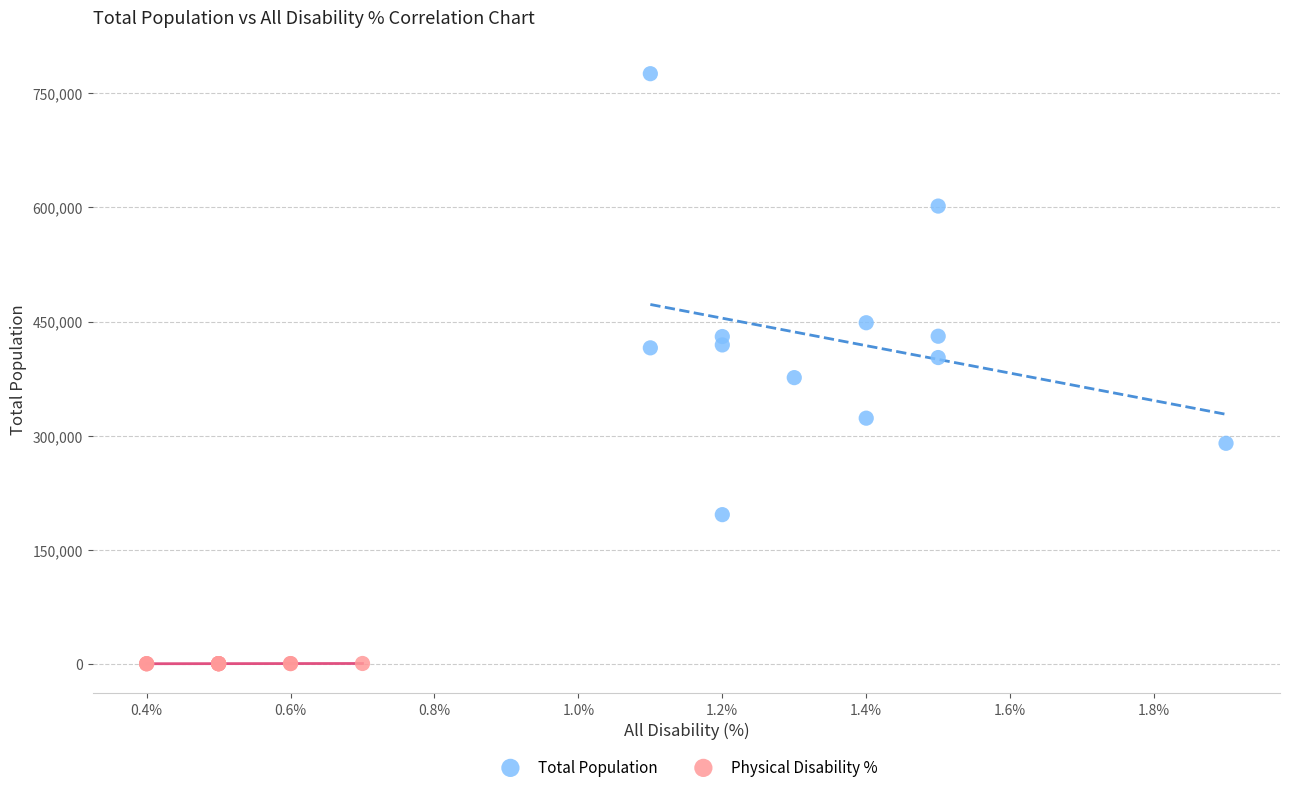

Which series contains the lowest Y value?

Physical Disability %